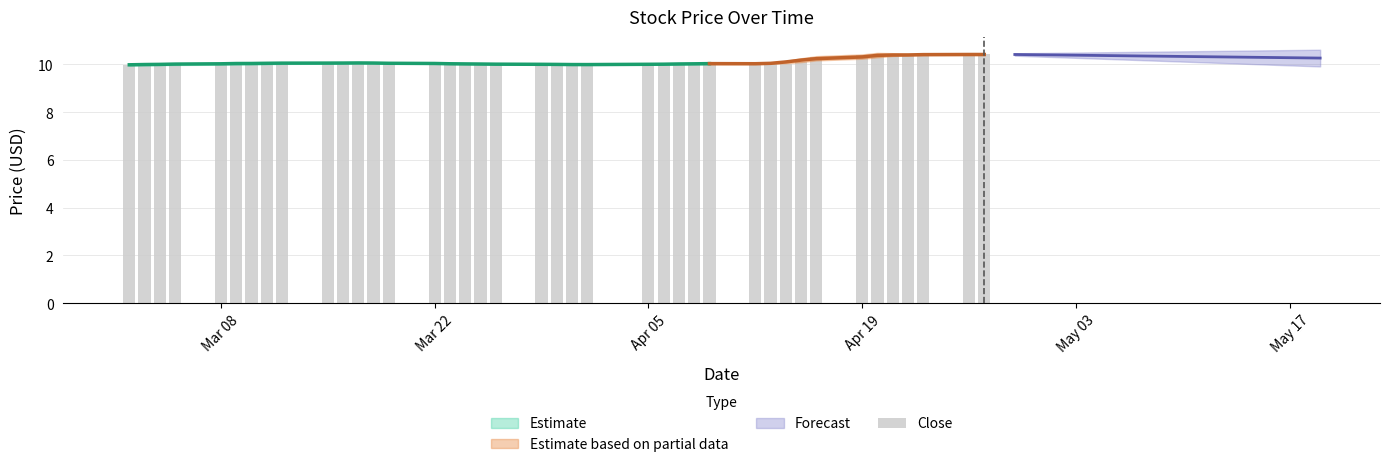

What is the greatest value displayed?

10.4